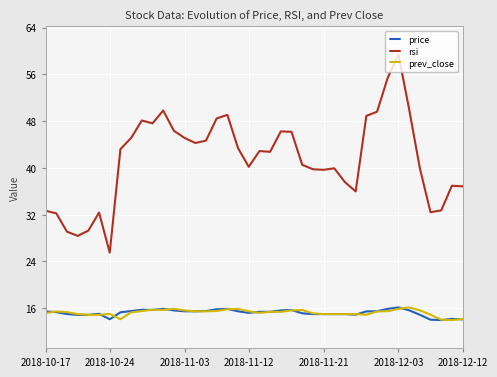

Is the value of rsi at 32 greater than the value of price at 37?

Yes